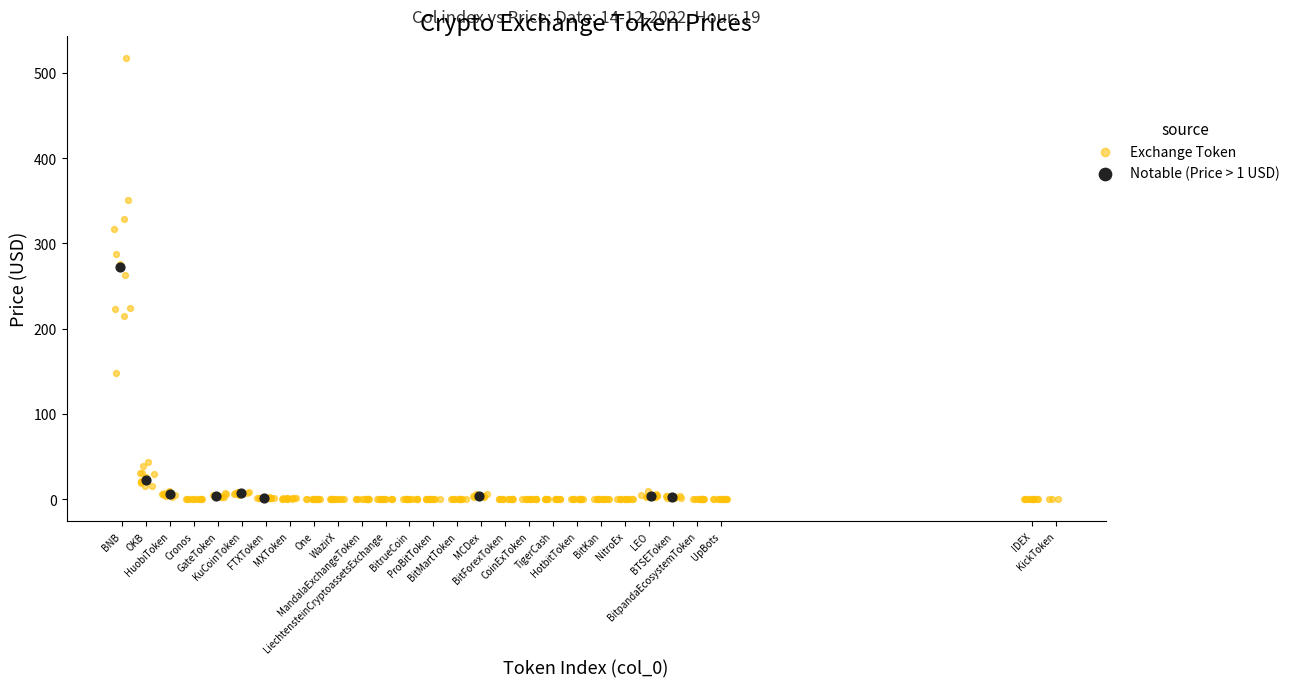

Which series contains the highest Y value?

Exchange Token